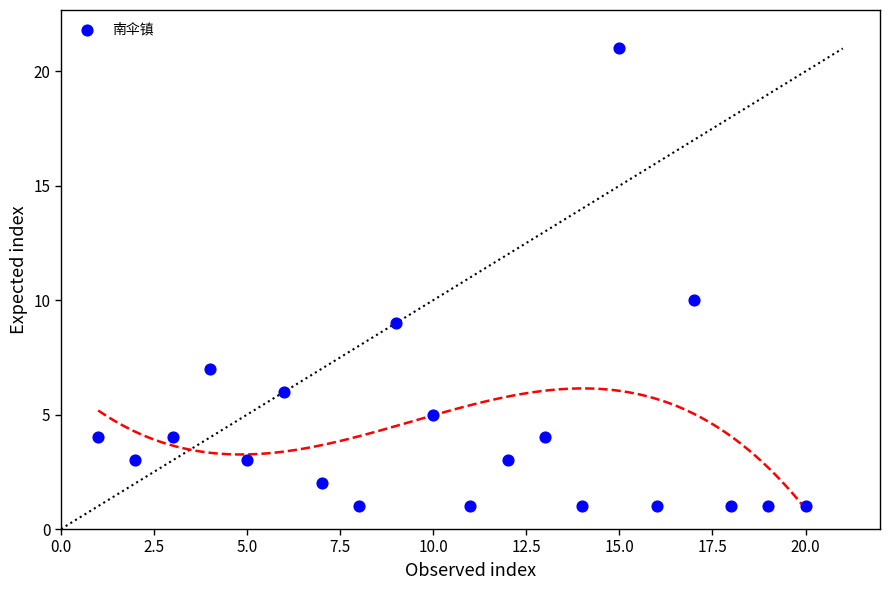

What is the range of Y values (max minus min)?

20